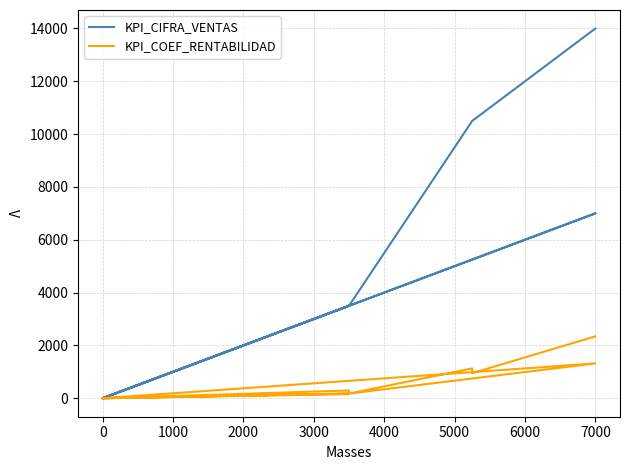

The KPI_CIFRA_VENTAS series shows 2879 at 38. True or false?

False